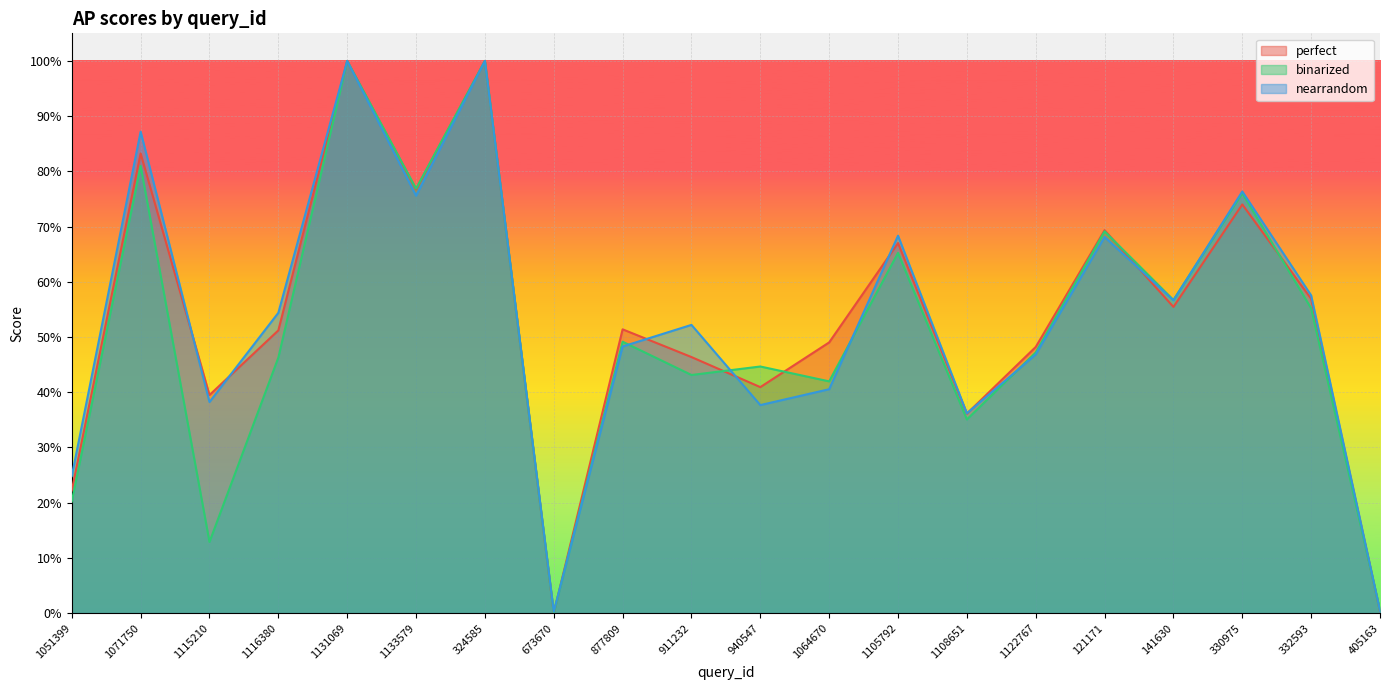

What is the difference between the second highest and minimum values in the perfect series?

1.0